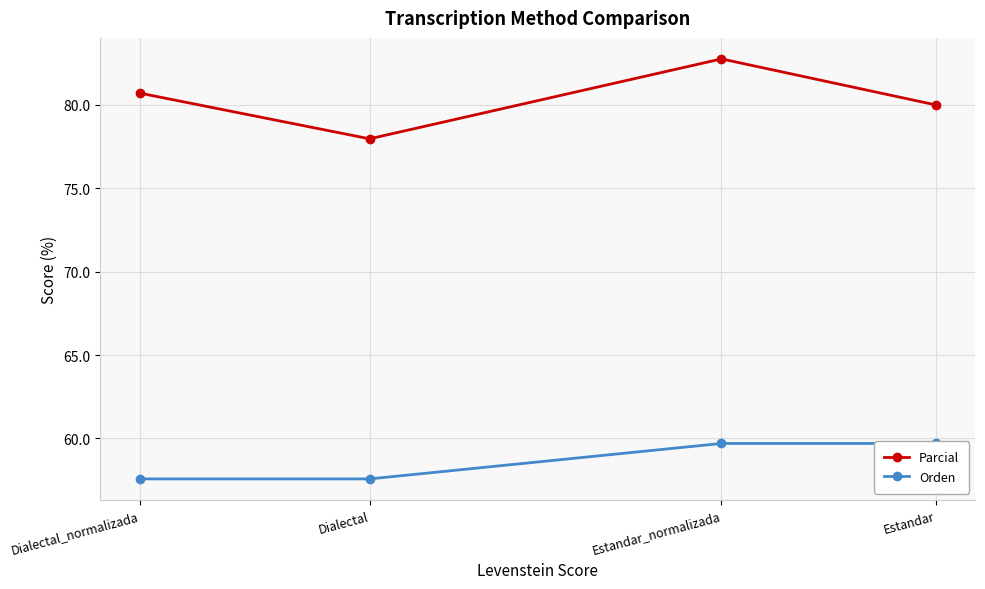

What is the value of the Parcial point at the 1st from the left?

80.7